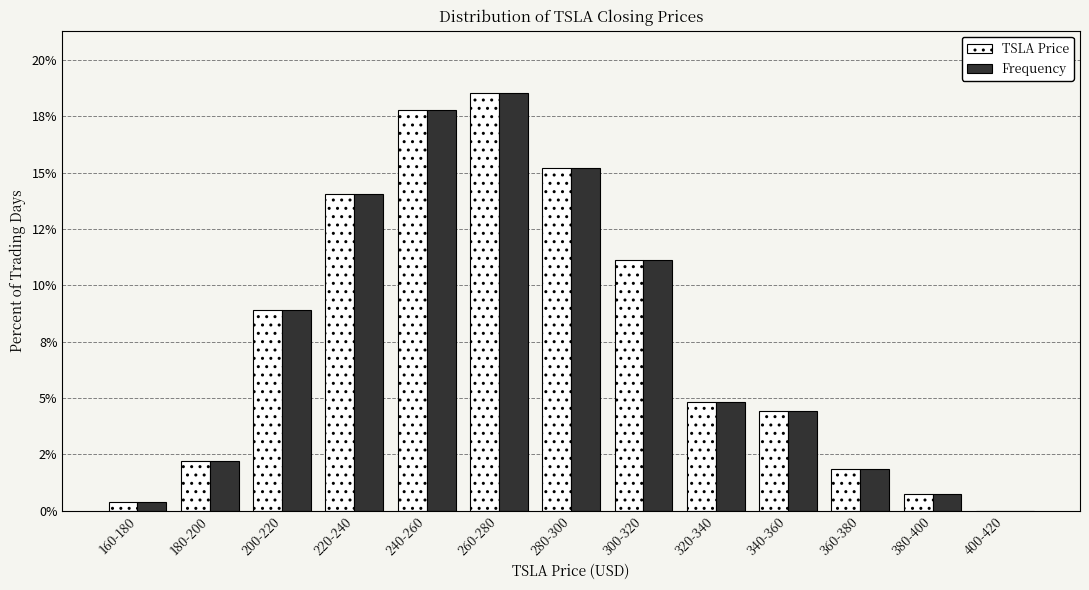

Are the bars grouped side by side (vs. stacked)?

Yes